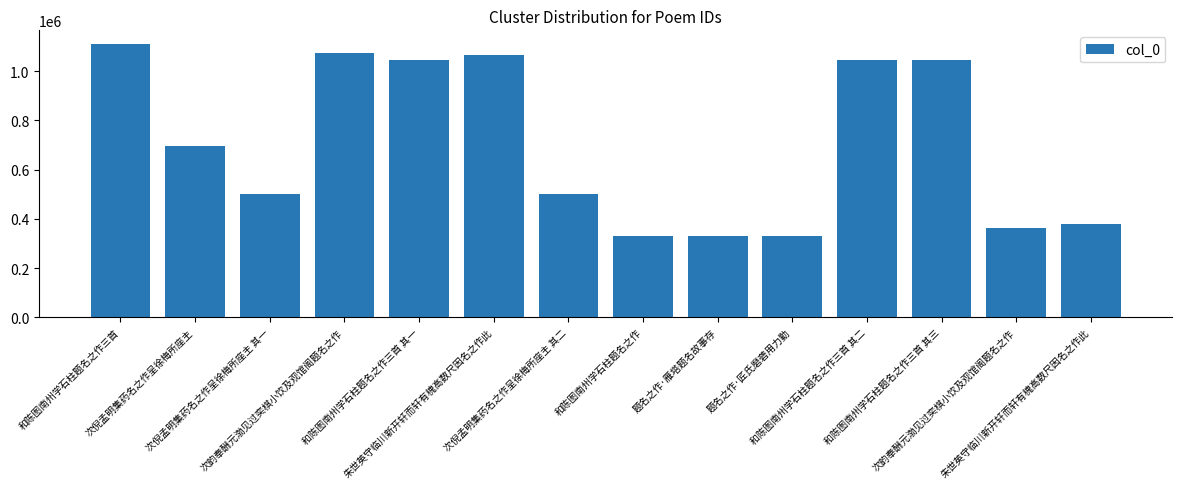

Are the bars grouped side by side (vs. stacked)?

No